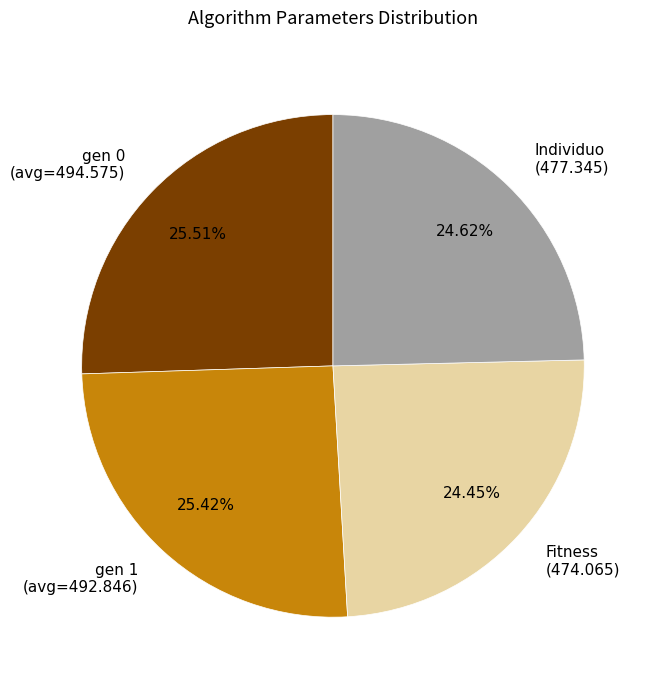

How many slices are in this pie chart?

4